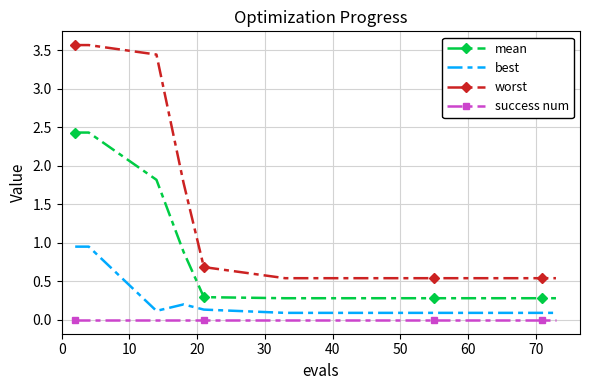

True or false: worst has more than 2 interior local peaks.

False